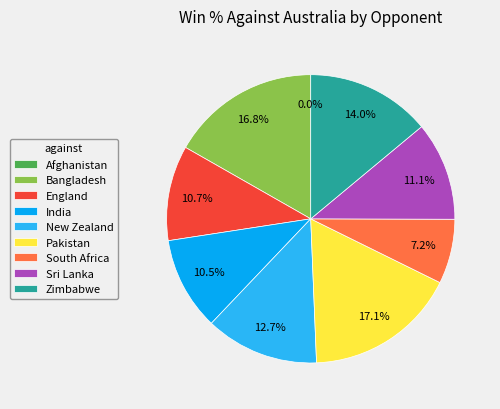

To the nearest percent, what portion does New Zealand represent?

13%